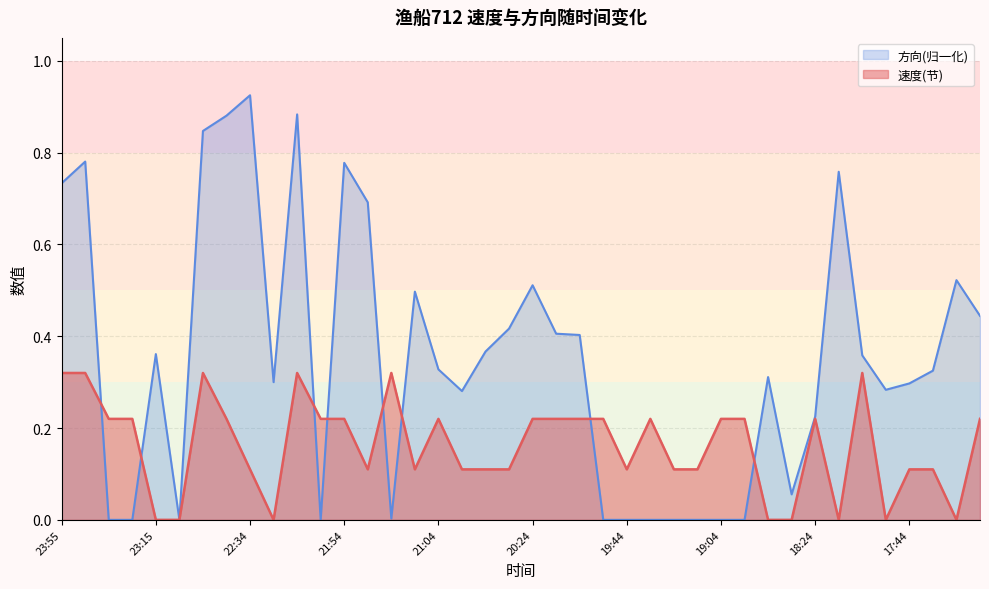

Rank the series by their average value, from highest to lowest.

方向(归一化), 速度(节)